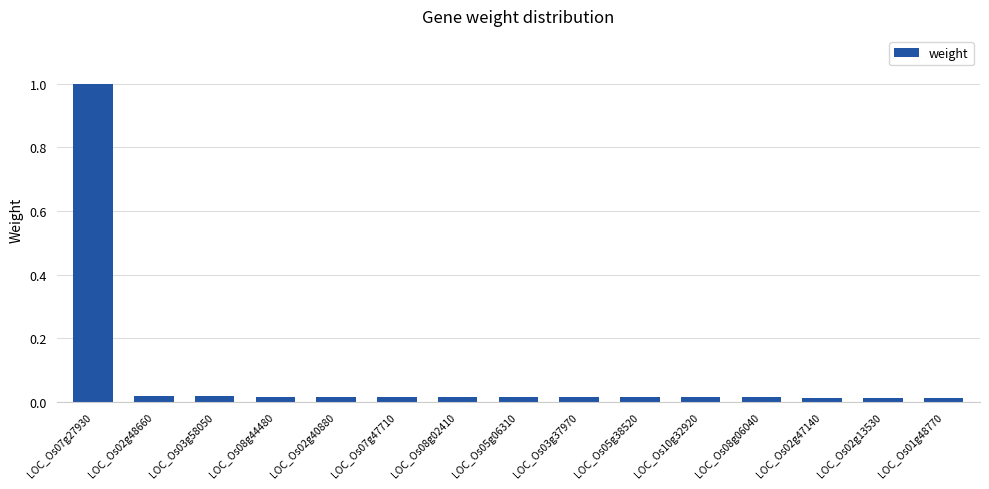

What position from the left is LOC_Os03g37970?

9